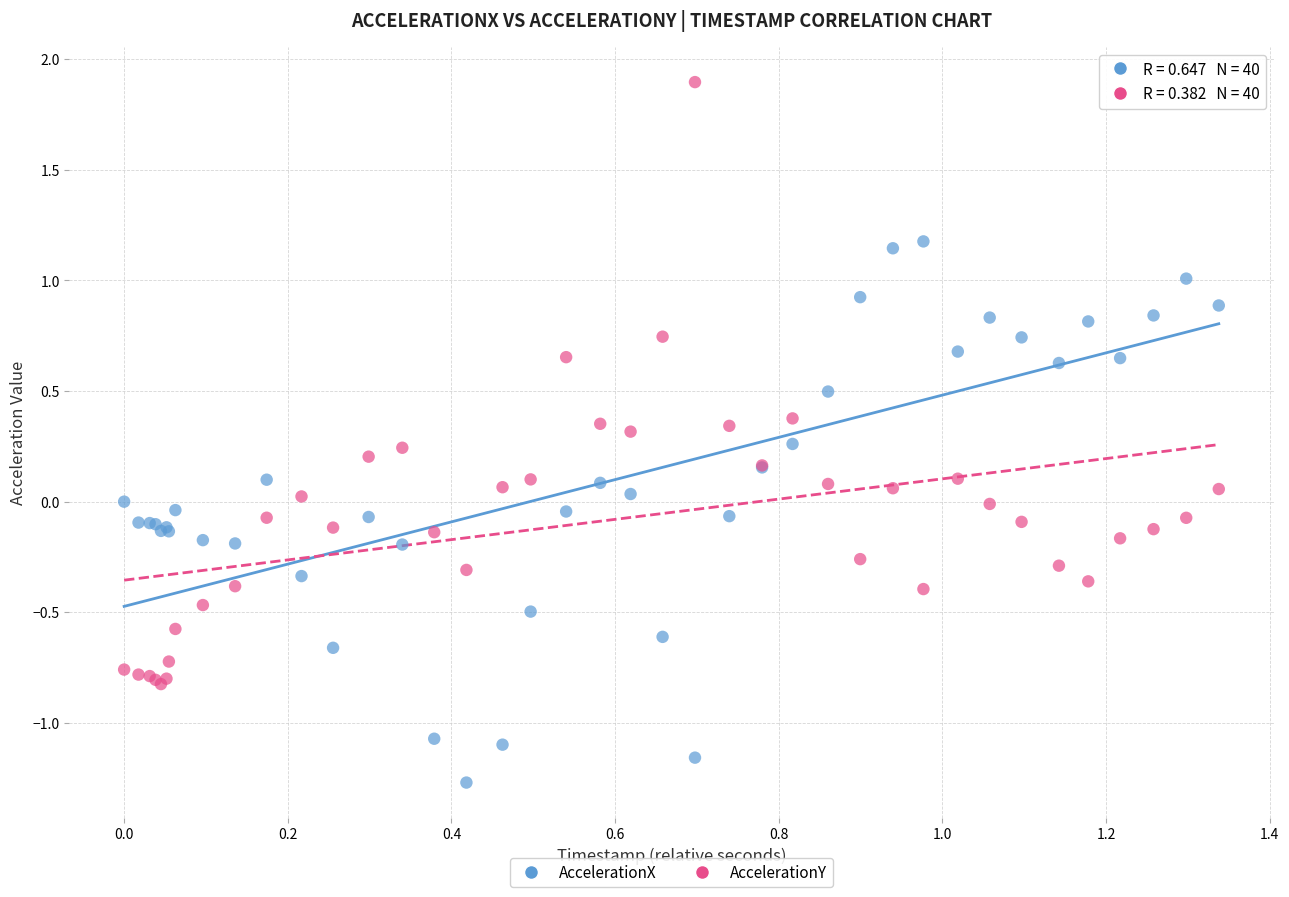

Which series reaches the maximum Y coordinate?

AccelerationY